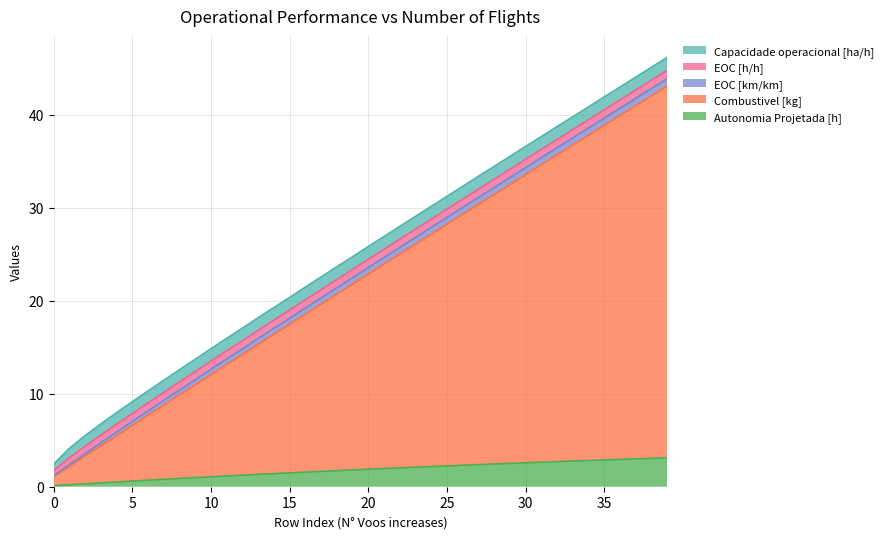

True or false: EOC [km/km] has more than 2 interior local peaks.

False